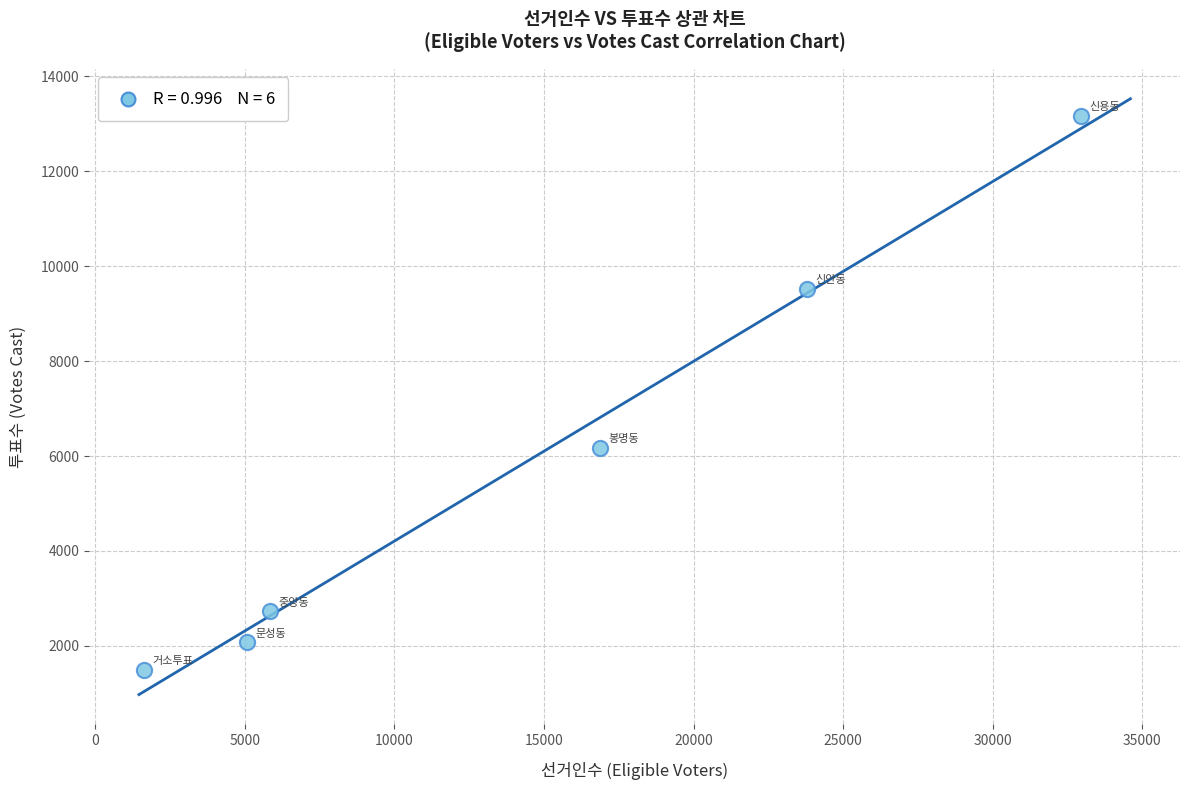

What Y value in the scatter plot is closest to 7329?

6170